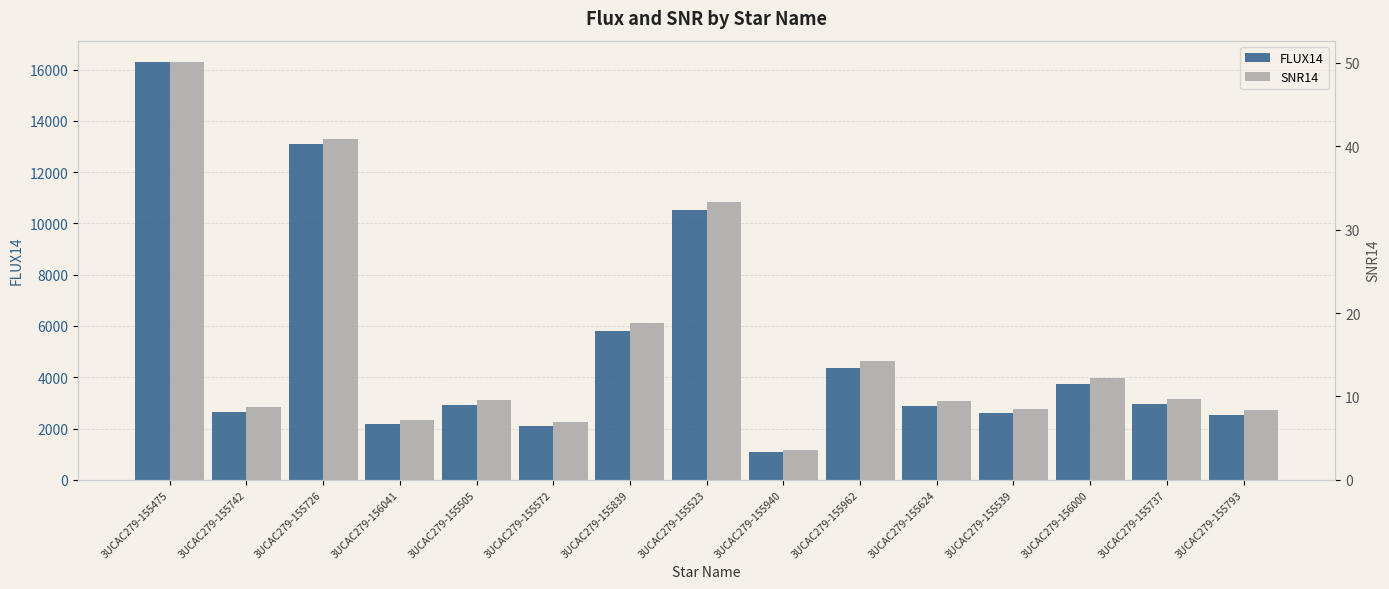

At which category is the sum across all series the highest?

3UCAC279-155475